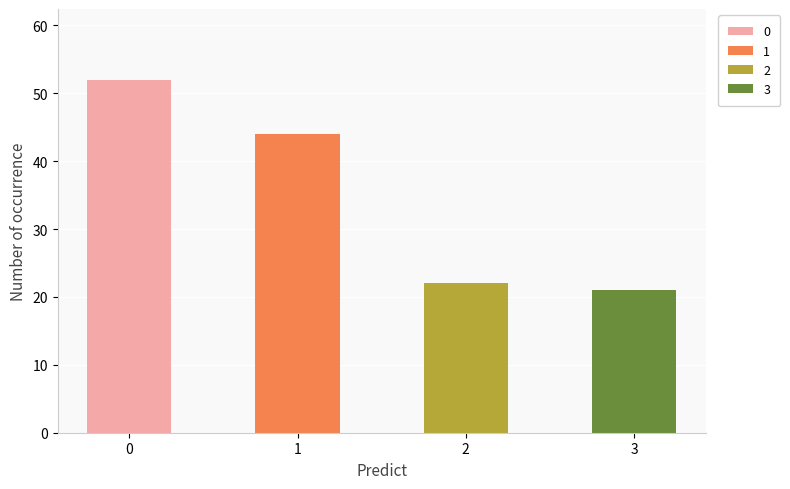

What is the change in value from 1 to 2?

-22